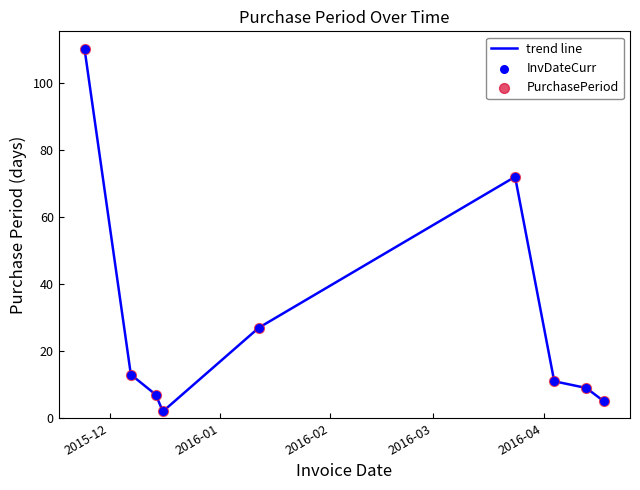

What is the greatest value displayed?

110